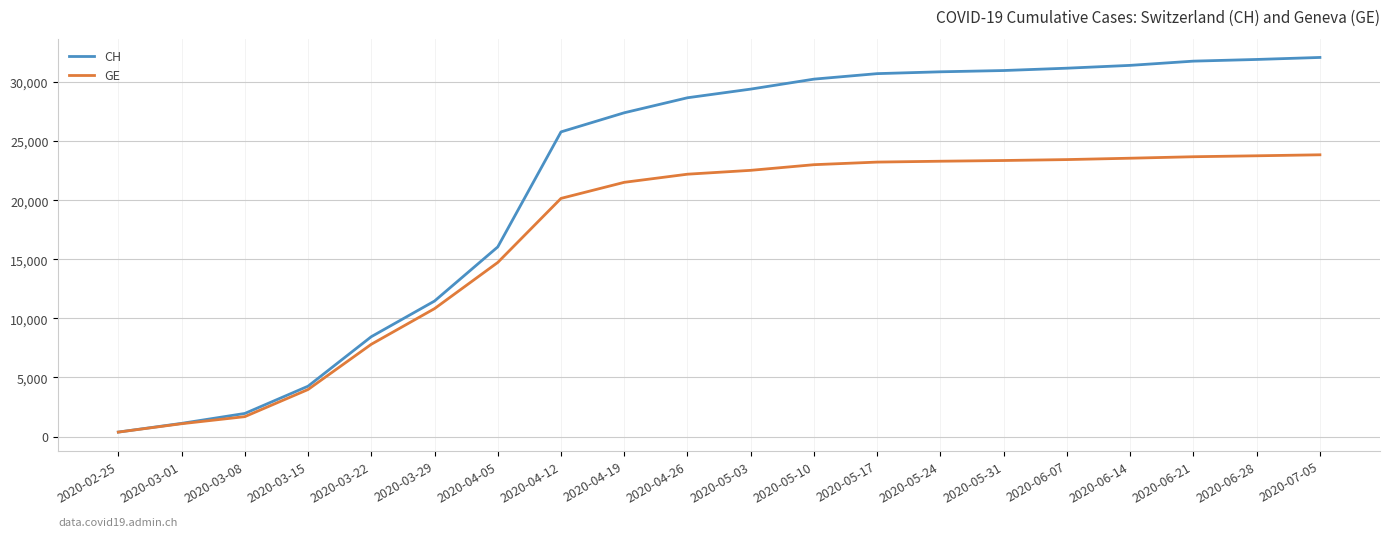

Which series has the largest range (max minus min)?

CH